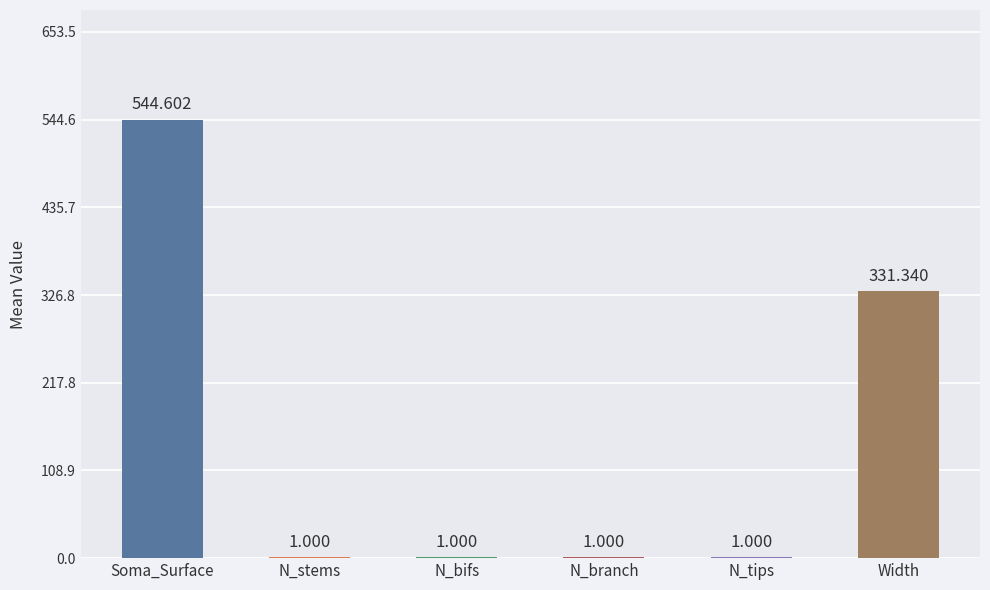

Which has a higher value, N_tips or Width?

Width